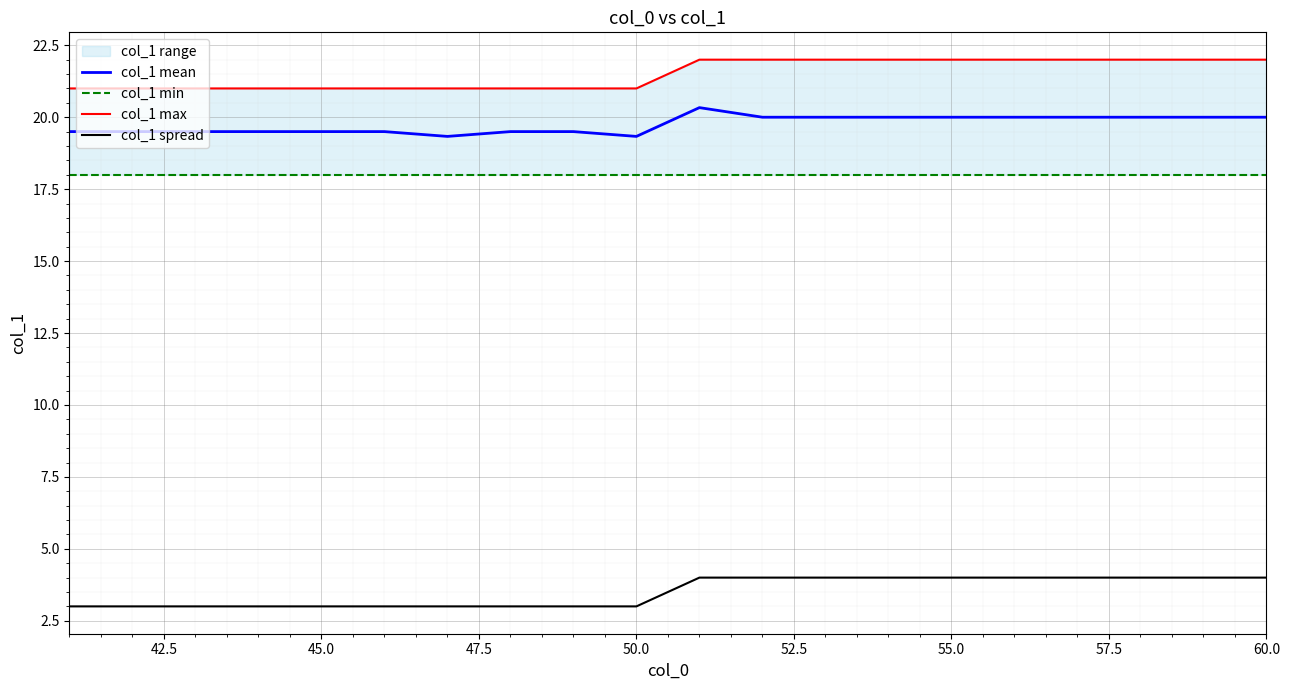

What is the maximum value for col_1 spread?

4.0